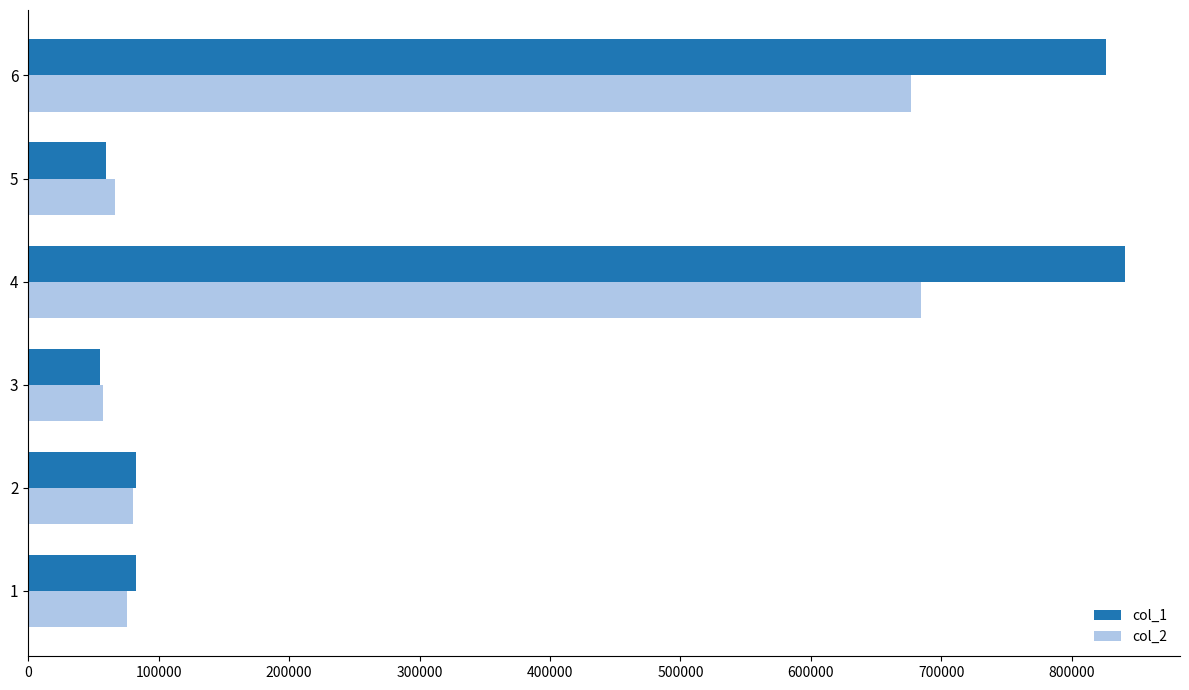

The value of col_1 at 6 is 1341258. True or false?

False